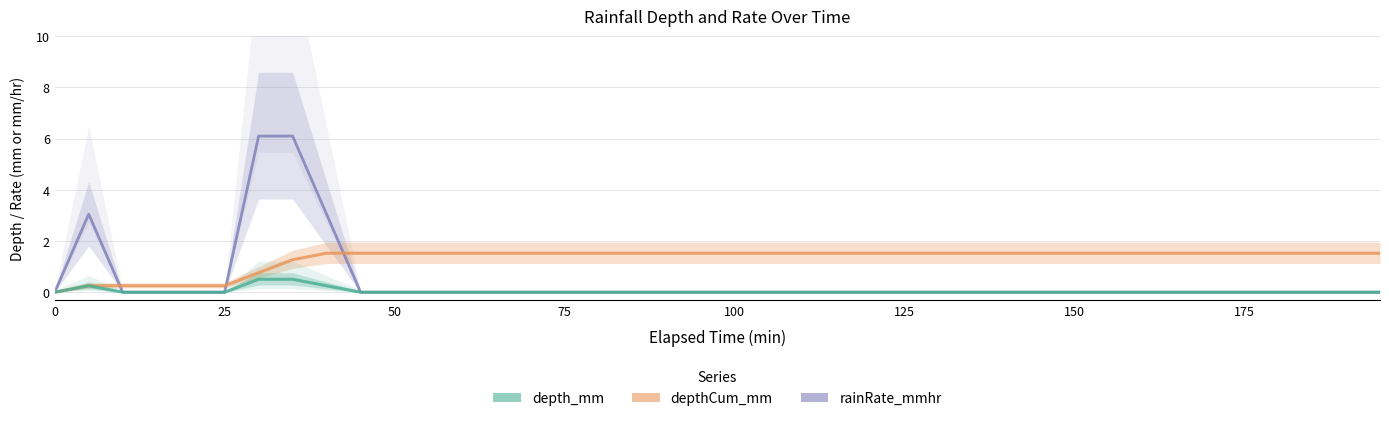

How many data points in rainRate_mmhr are above 0?

4